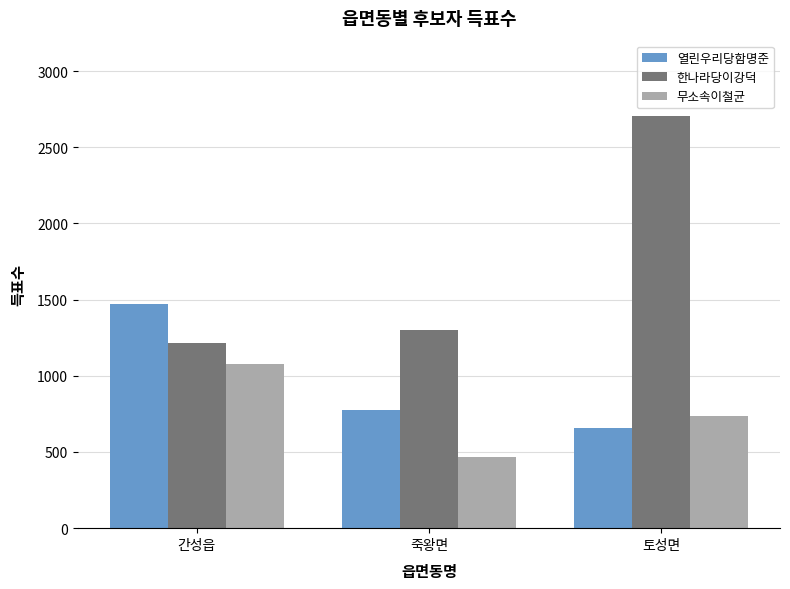

At which category is the sum across all series the highest?

토성면